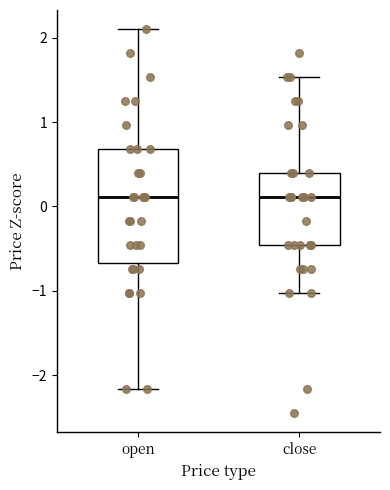

Reading left to right, transcribe this box plot: for each box, give where its median line is, the range the box spans, and where its two whiskers end, as read against the y-axis. The values are not printed on the chart, so give them approximately, as read against the axis.

open: median 0.1, box -0.7 to 0.7, whiskers -2.2 to 2.1
close: median 0.1, box -0.5 to 0.4, whiskers -1.0 to 1.5